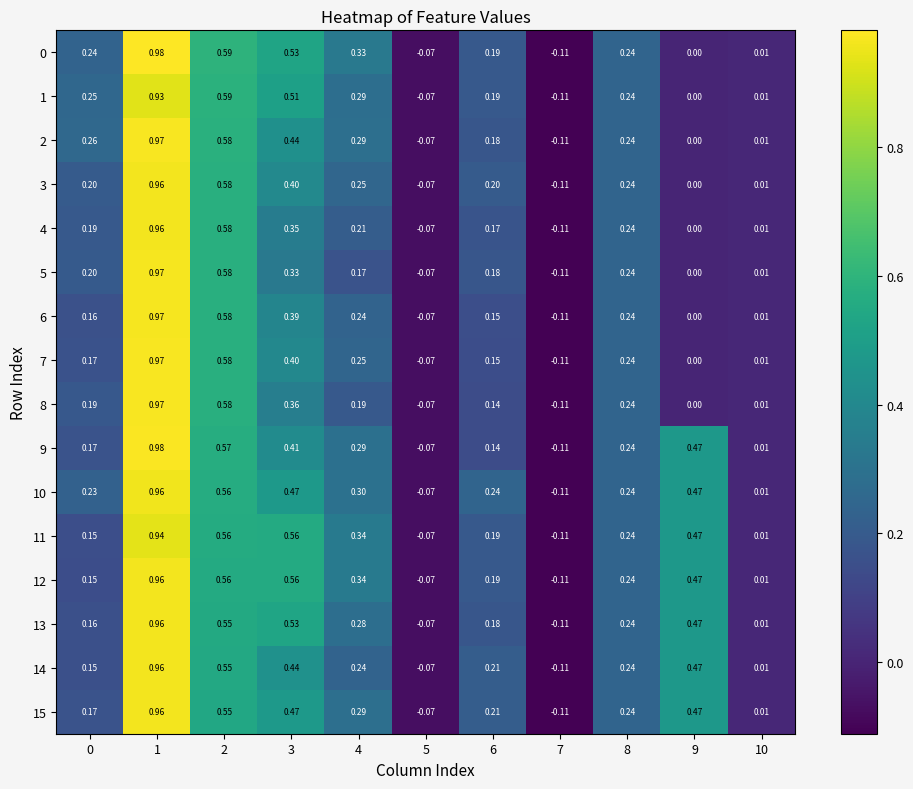

Is the value of 2 at 10 greater than the value of 7 at 9?

Yes